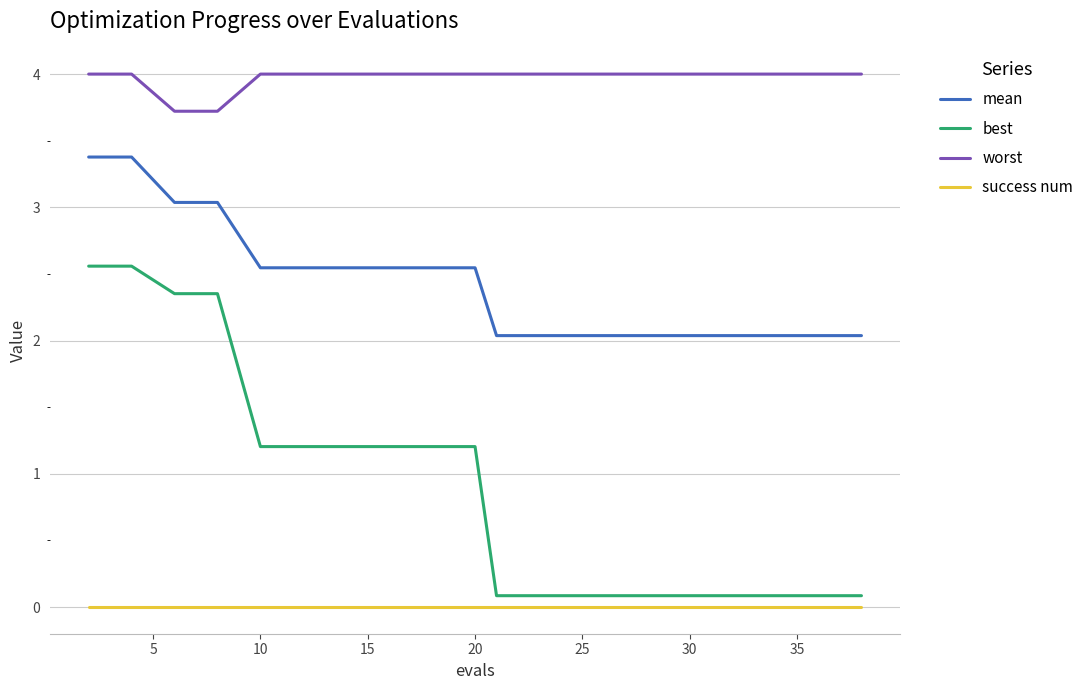

What is the greatest value displayed?

4.0